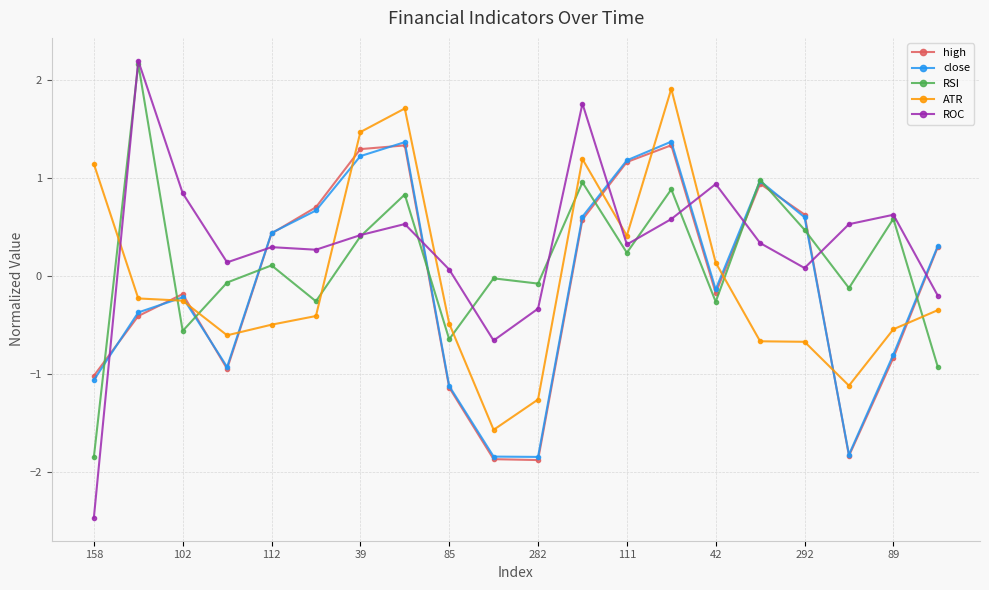

True or false: close has more than 1 interior local peaks.

True